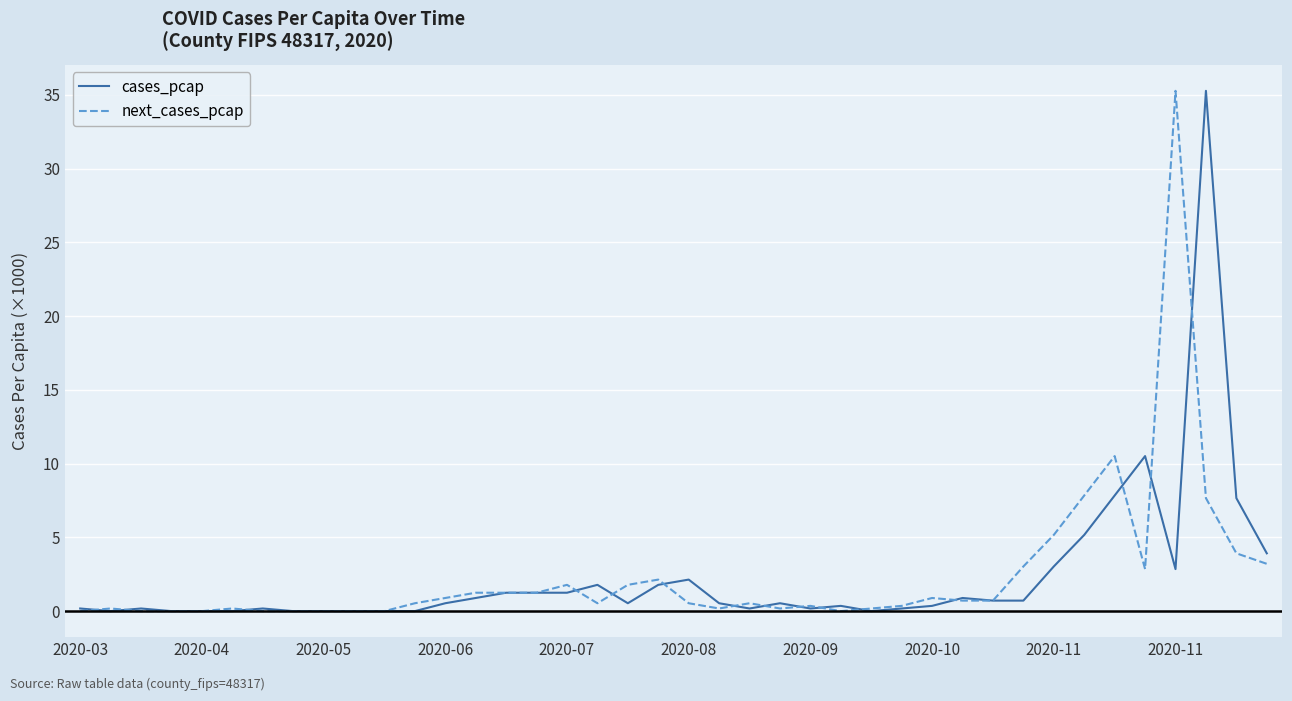

At how many categories does at least one series exceed 33?

2